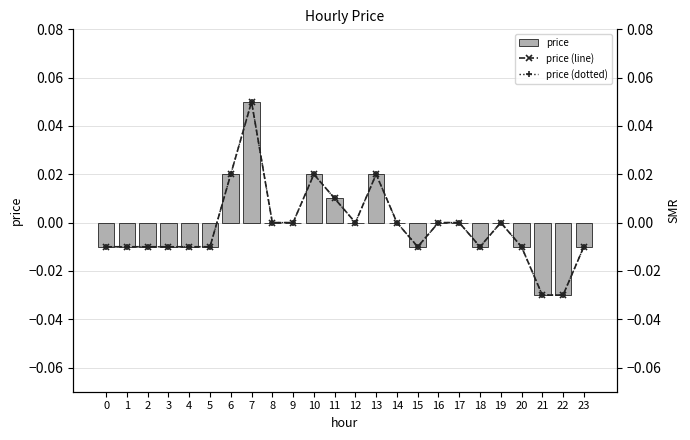

The price (dotted) series shows -0.0 at 22. True or false?

True